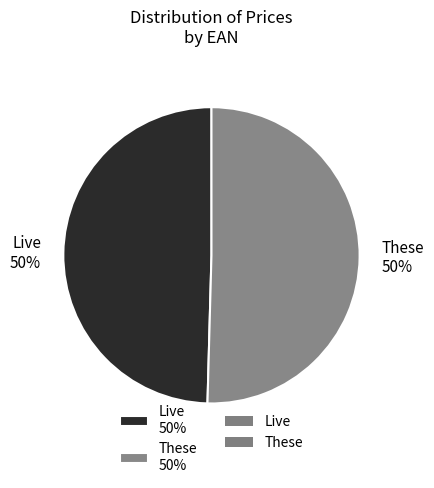

To the nearest percent, what is the combined percentage of These 50% and Live 50%?

100%